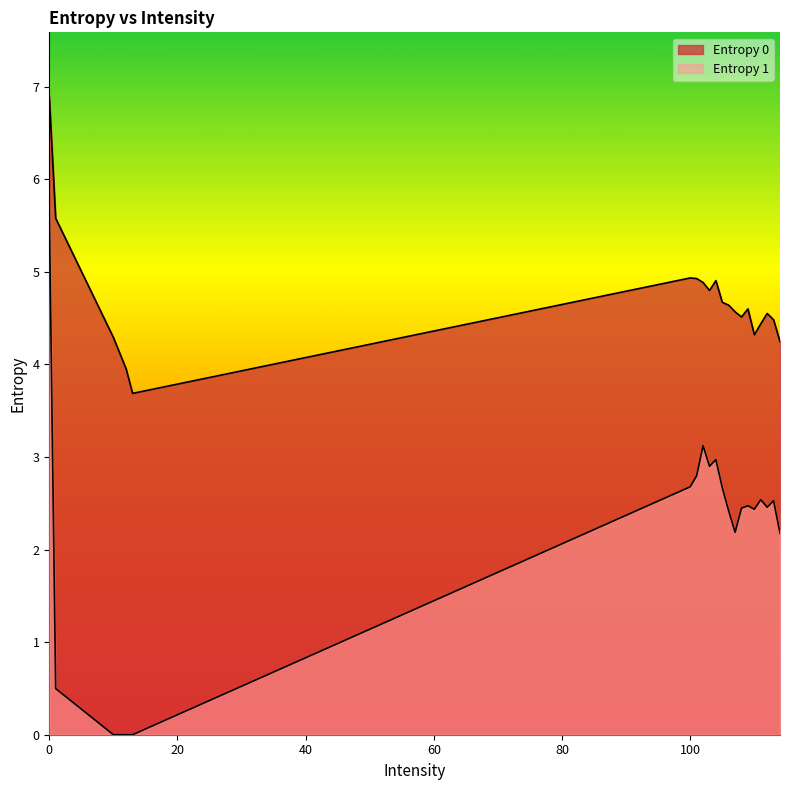

What is the greatest value displayed?

6.9